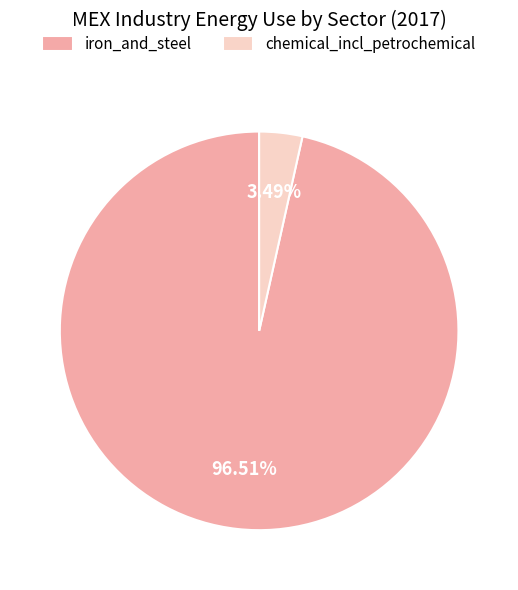

What is the smallest slice in the pie chart?

chemical_incl_petrochemical